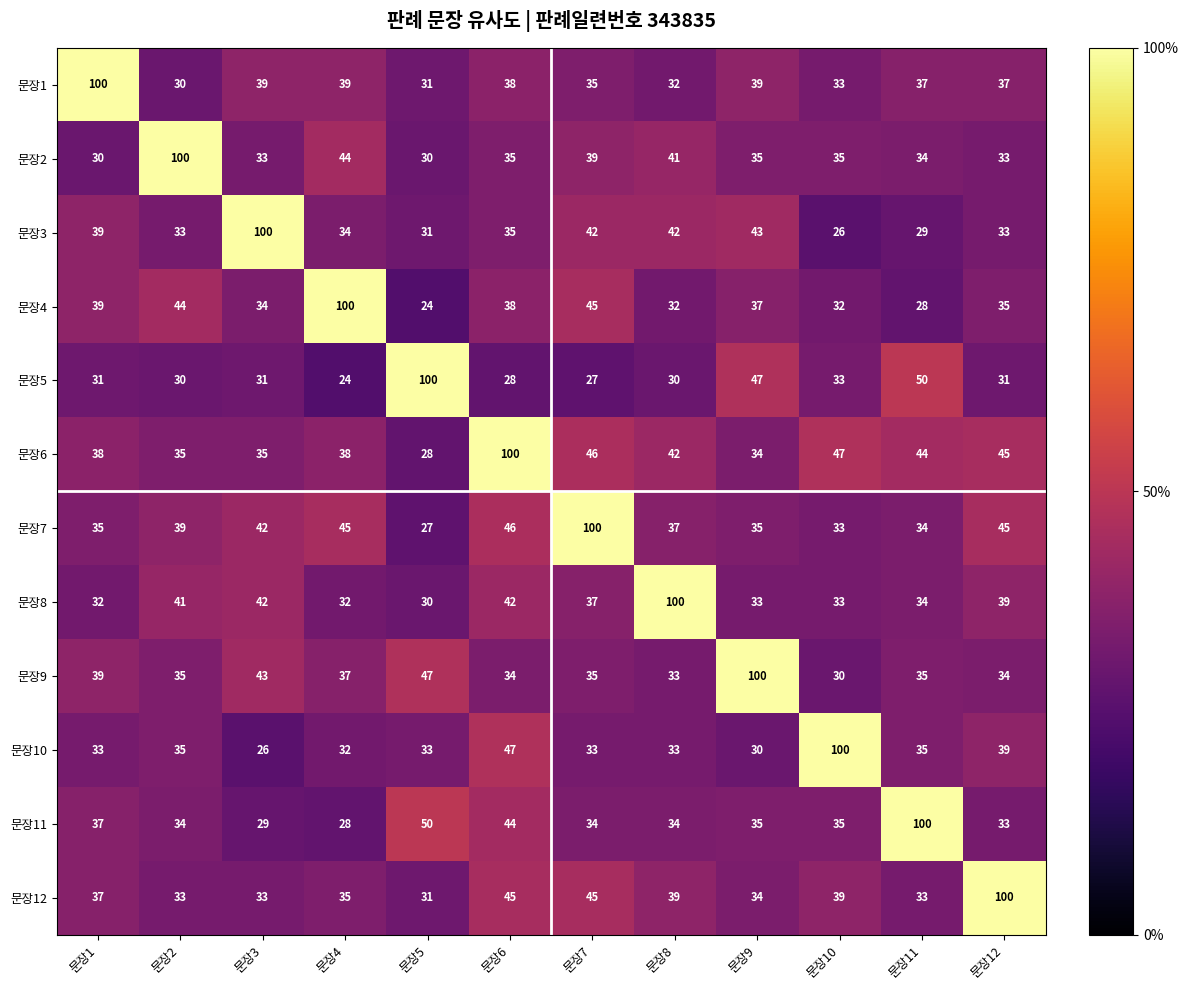

Where is 문장5 nearest to the value 62?

문장11